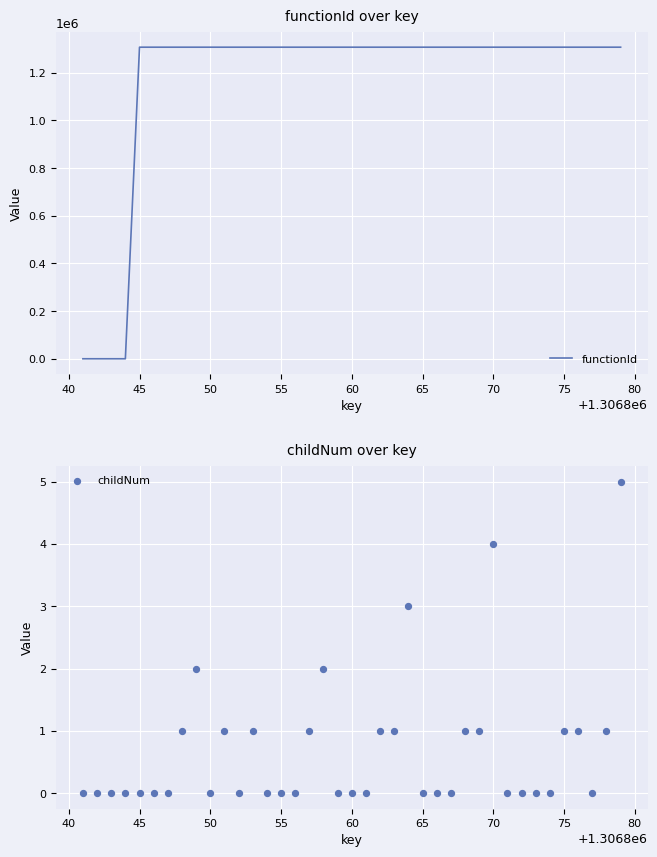

Which series has the largest total across all categories?

functionId